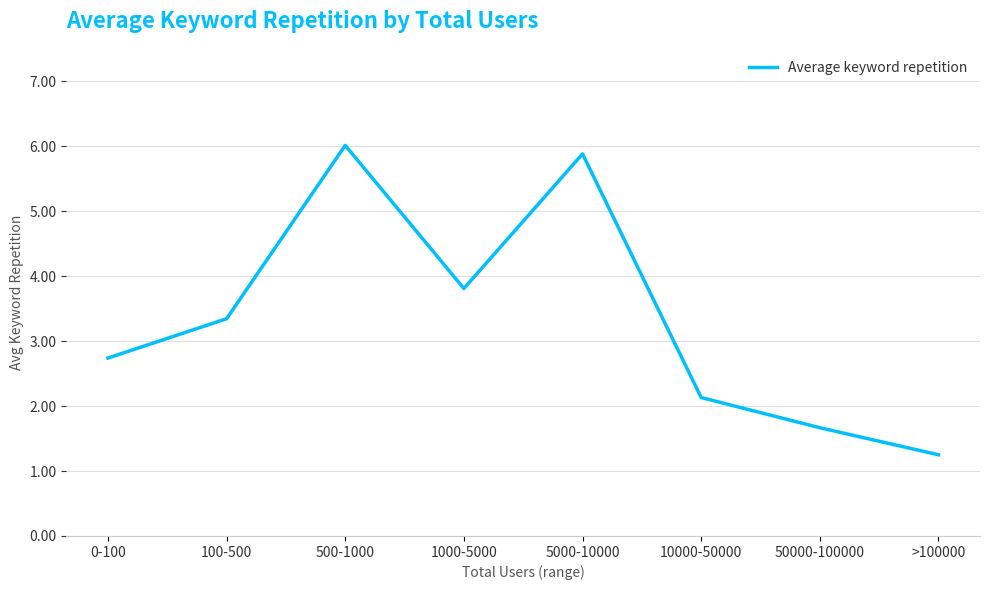

Where is the data nearest to the value 3?

0-100